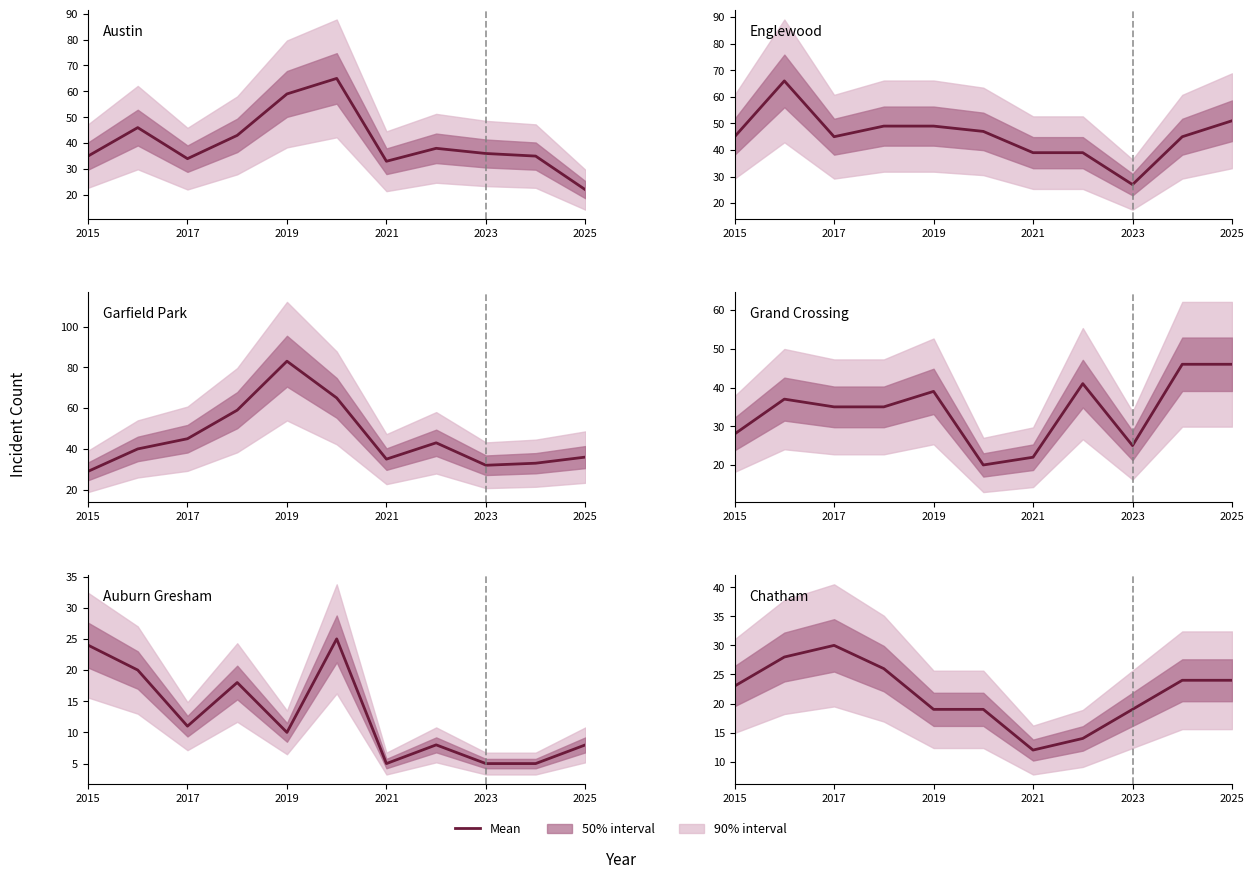

Is this an area chart (filled region under the line)?

No